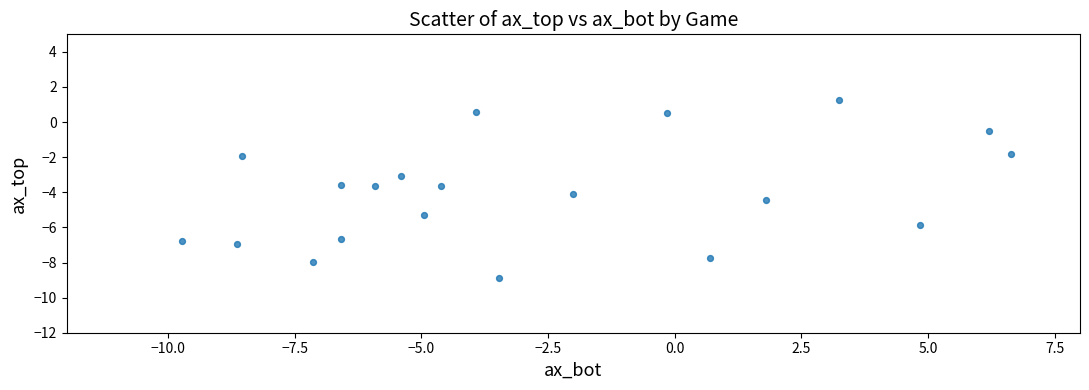

What is the range of X values (max minus min)?

16.4